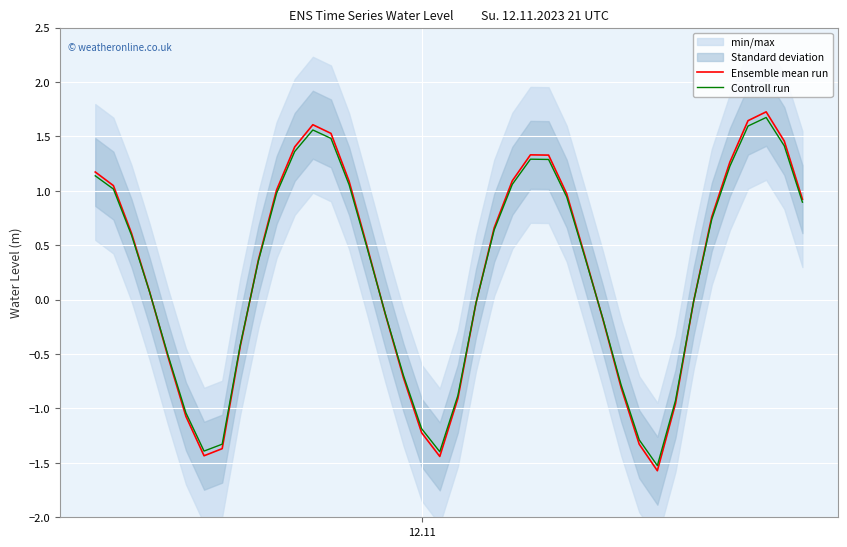

In Controll run, how many points are lower than both neighbors (excluding endpoints)?

3